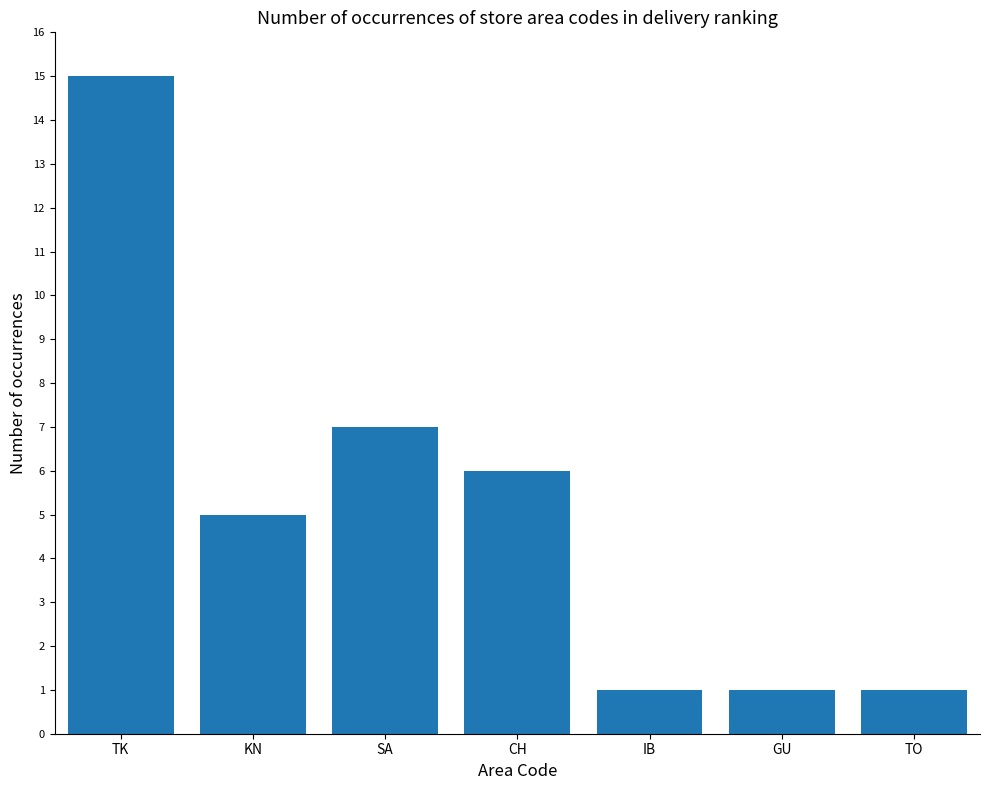

Reading right to left, extract all data points from this chart.

1	1	1	6	7	5	15